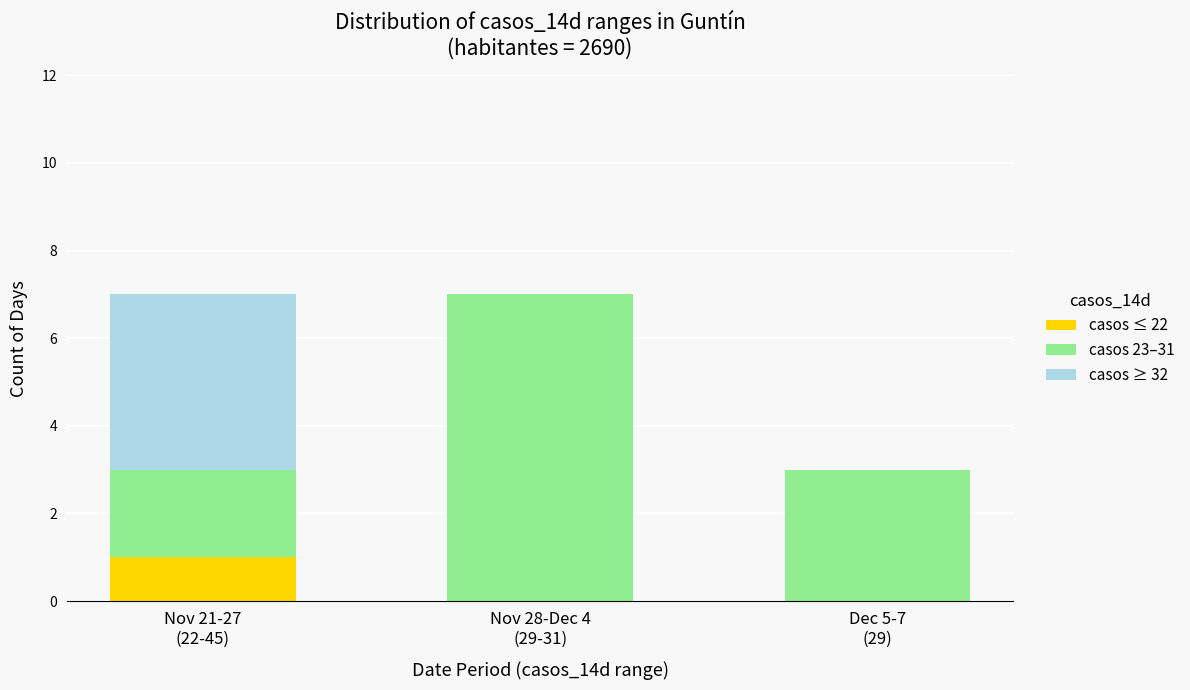

What are all the series names shown in the legend?

casos ≤ 22, casos 23–31, casos ≥ 32